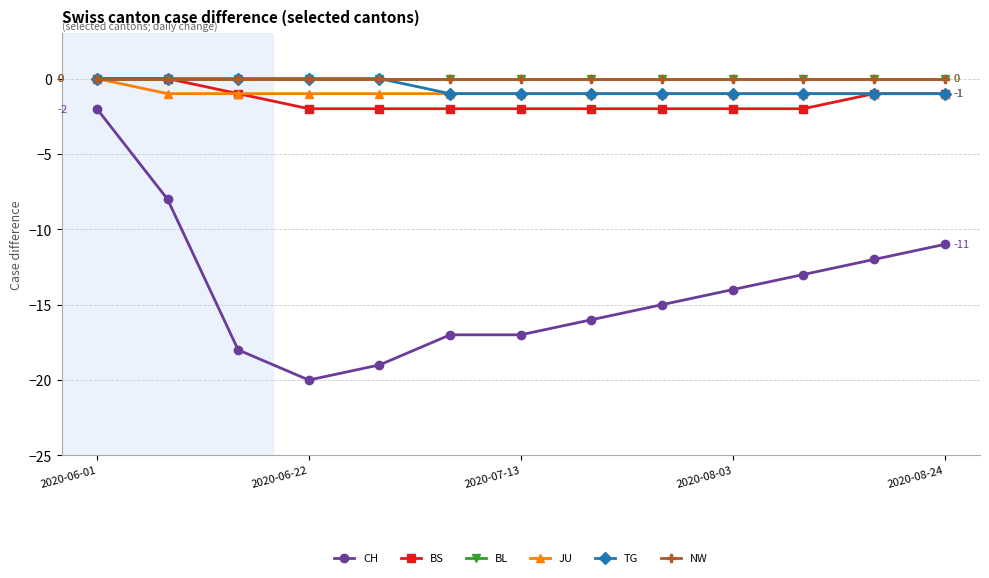

True or false: JU has more than 1 points higher than both neighbors.

False